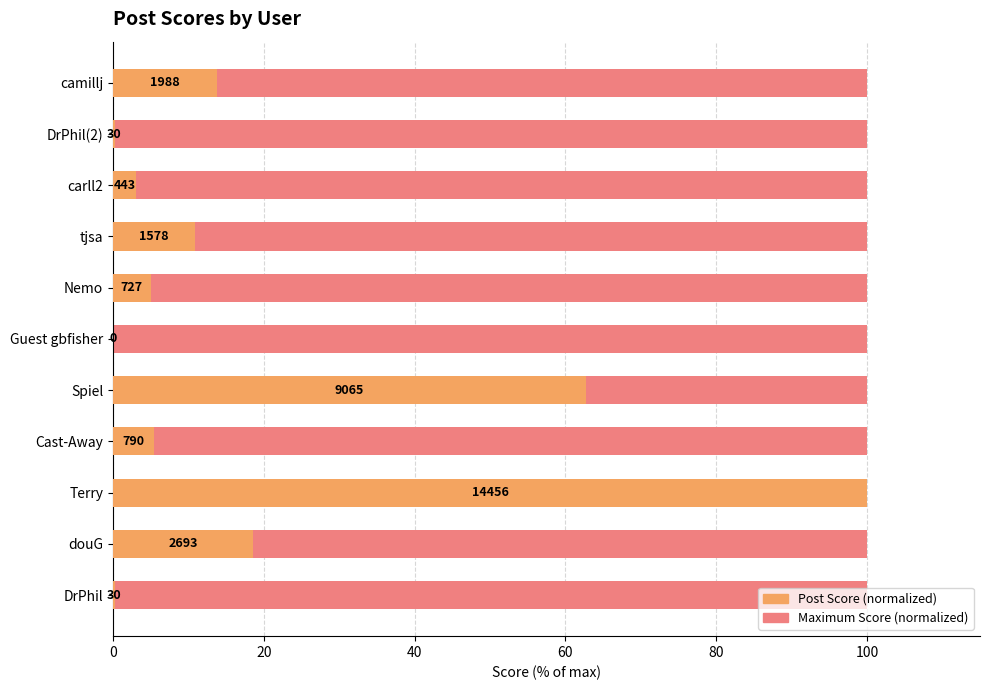

The Maximum Score (normalized) series shows 0.8 at 10. True or false?

False